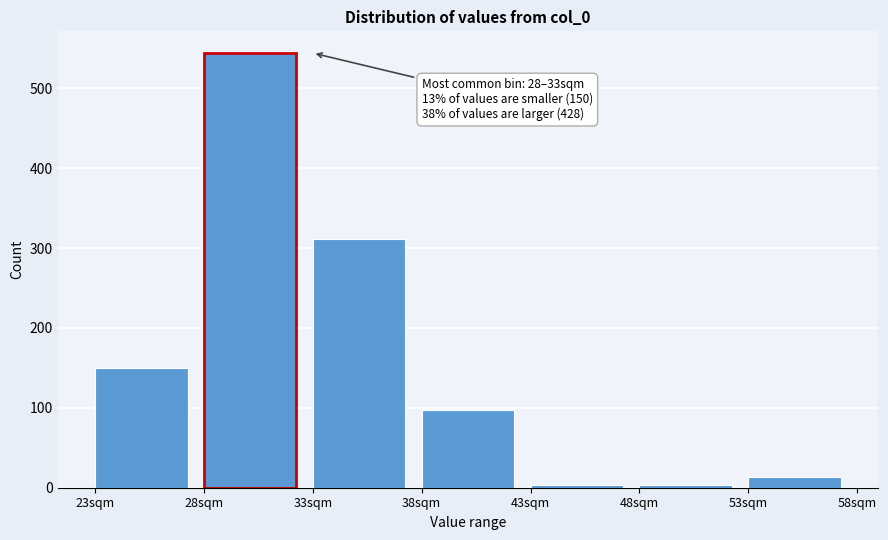

Over which range of the x-axis is the bar tallest?

28 to 33